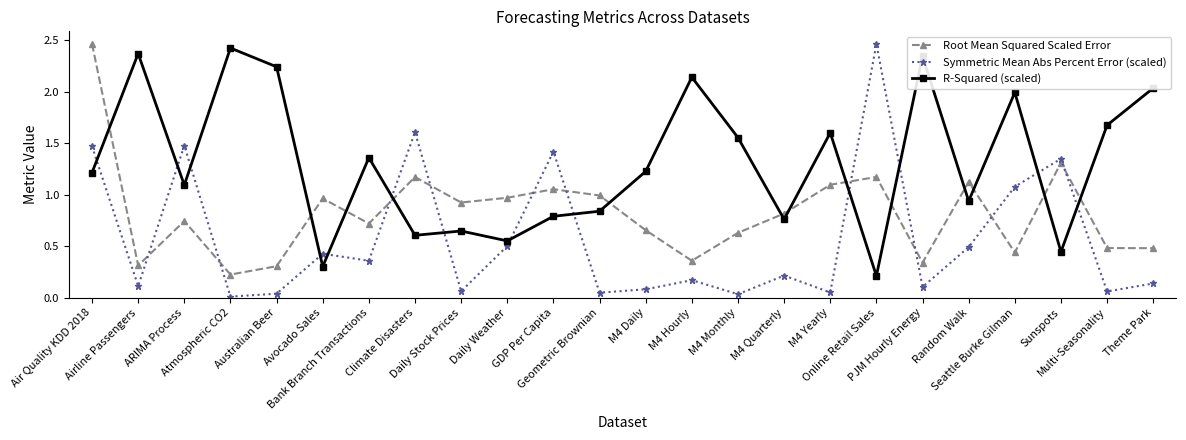

At which category is the sum across all series the highest?

Air Quality KDD 2018